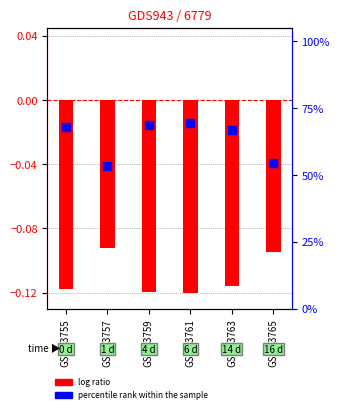

Which series reaches the maximum Y coordinate?

percentile rank within the sample